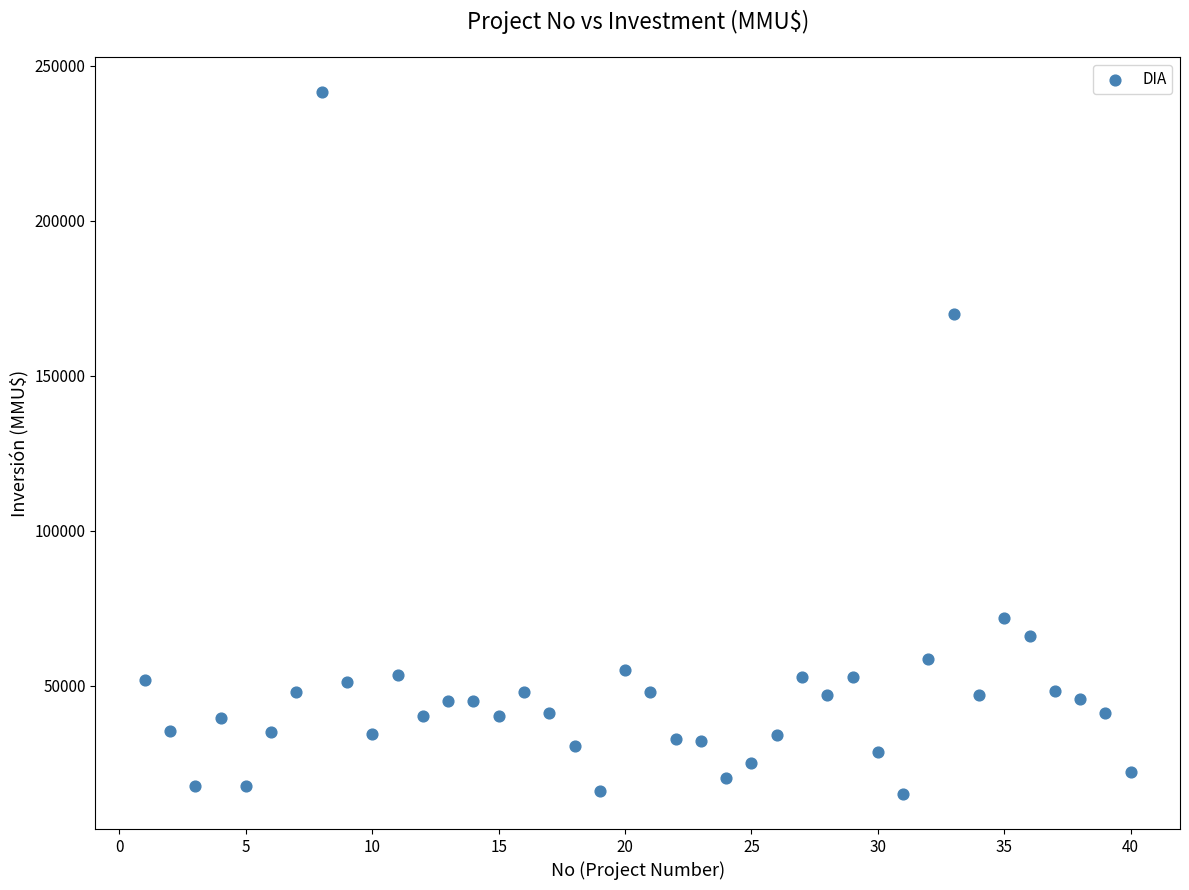

What is the range of Y values (max minus min)?

226609